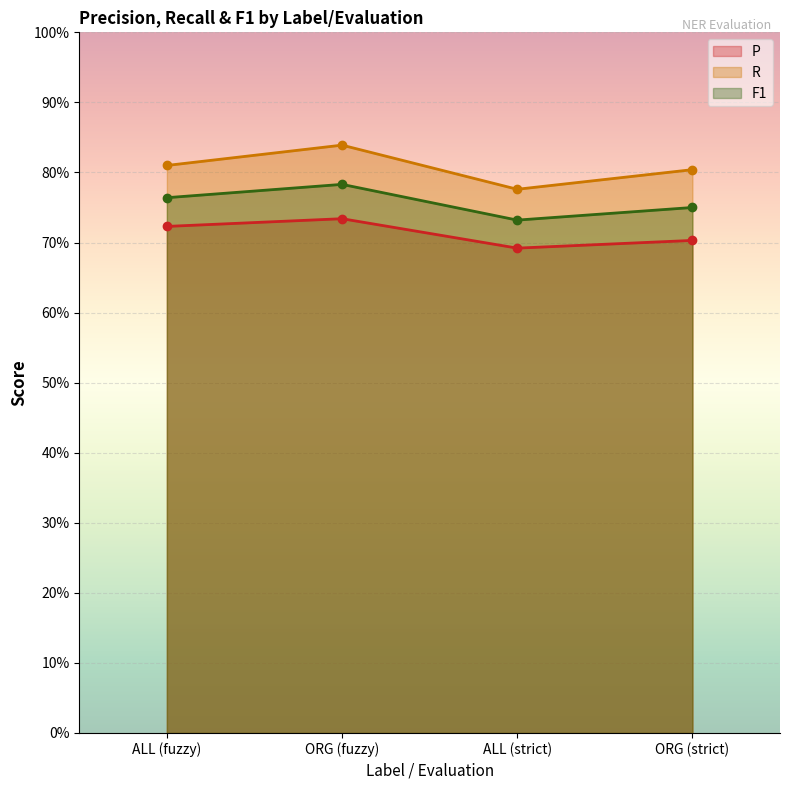

Between ORG (fuzzy) and ORG (strict), which series saw the biggest shift?

R